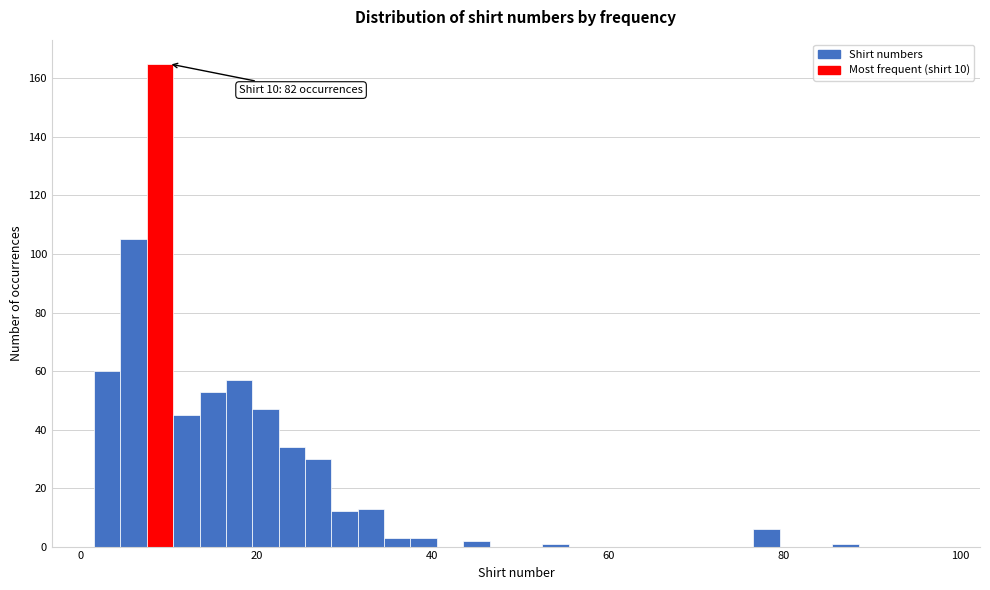

Around what value on the x-axis is the tallest bar? Give the approximate position of its centre, as read against the axis.

10